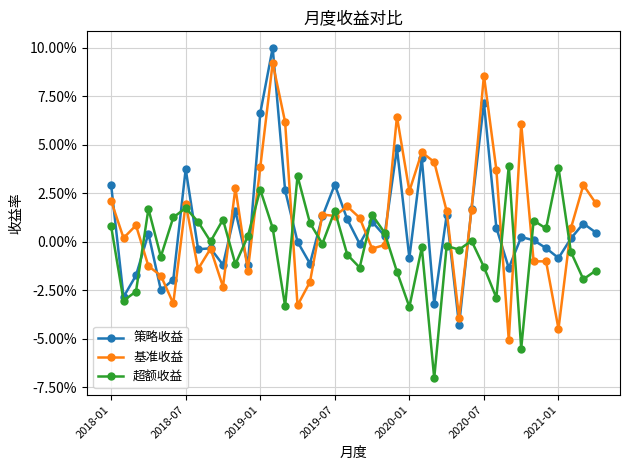

What are all the series names shown in the legend?

策略收益, 基准收益, 超额收益